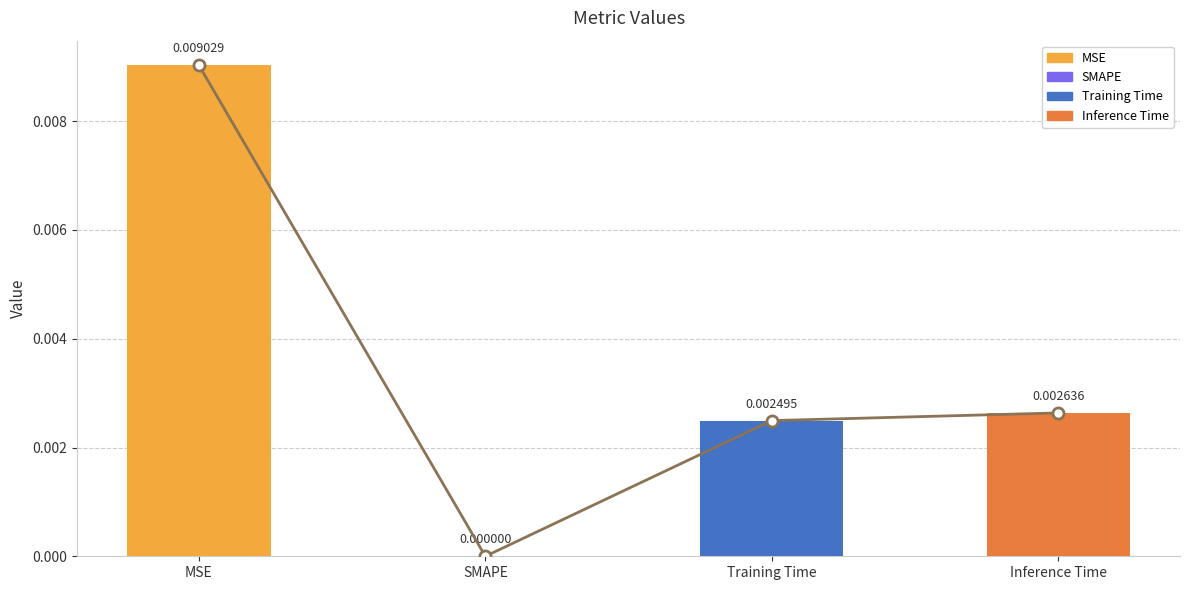

Are the bars grouped side by side (vs. stacked)?

No